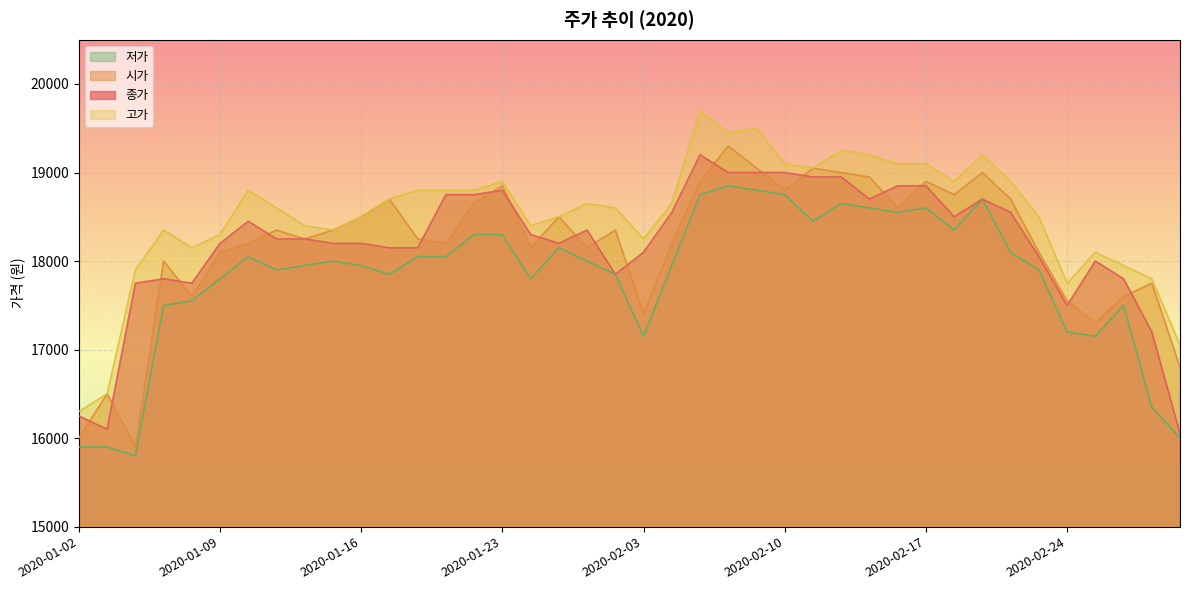

Which has a higher value, 2020-02-28 or 2020-02-26?

2020-02-26